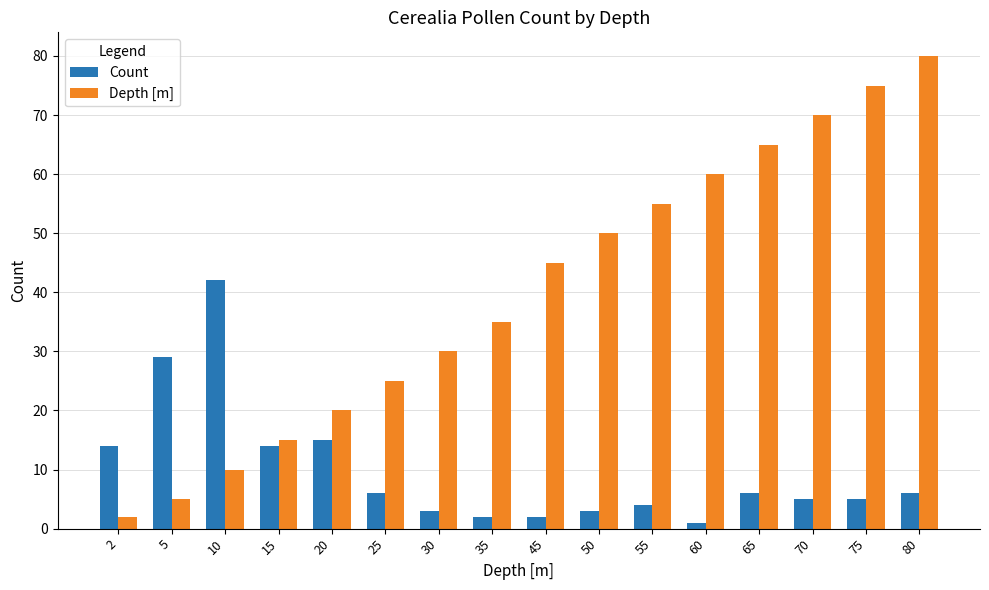

What is the maximum value for Depth [m]?

80